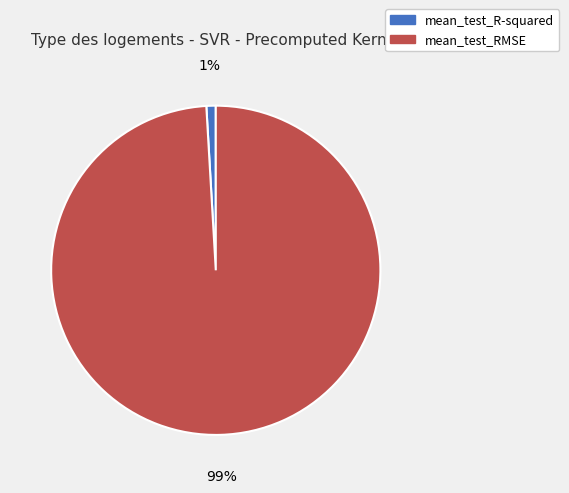

How many segments does this pie chart have?

2